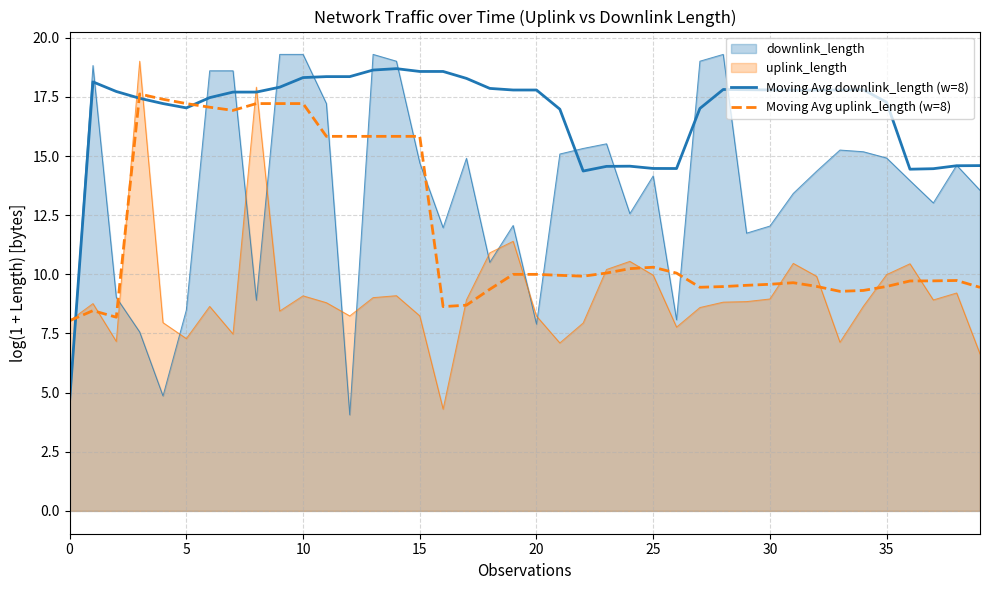

How many interior local peaks does the Moving Avg downlink_length (w=8) series have?

8